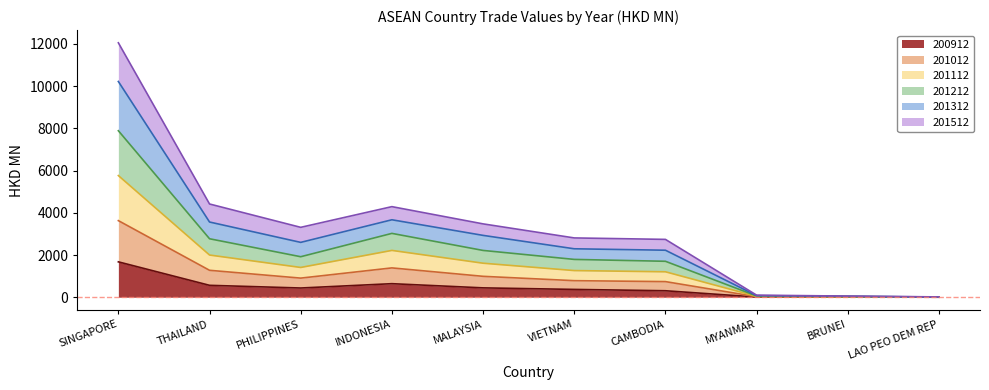

What position from the right is BRUNEI?

2